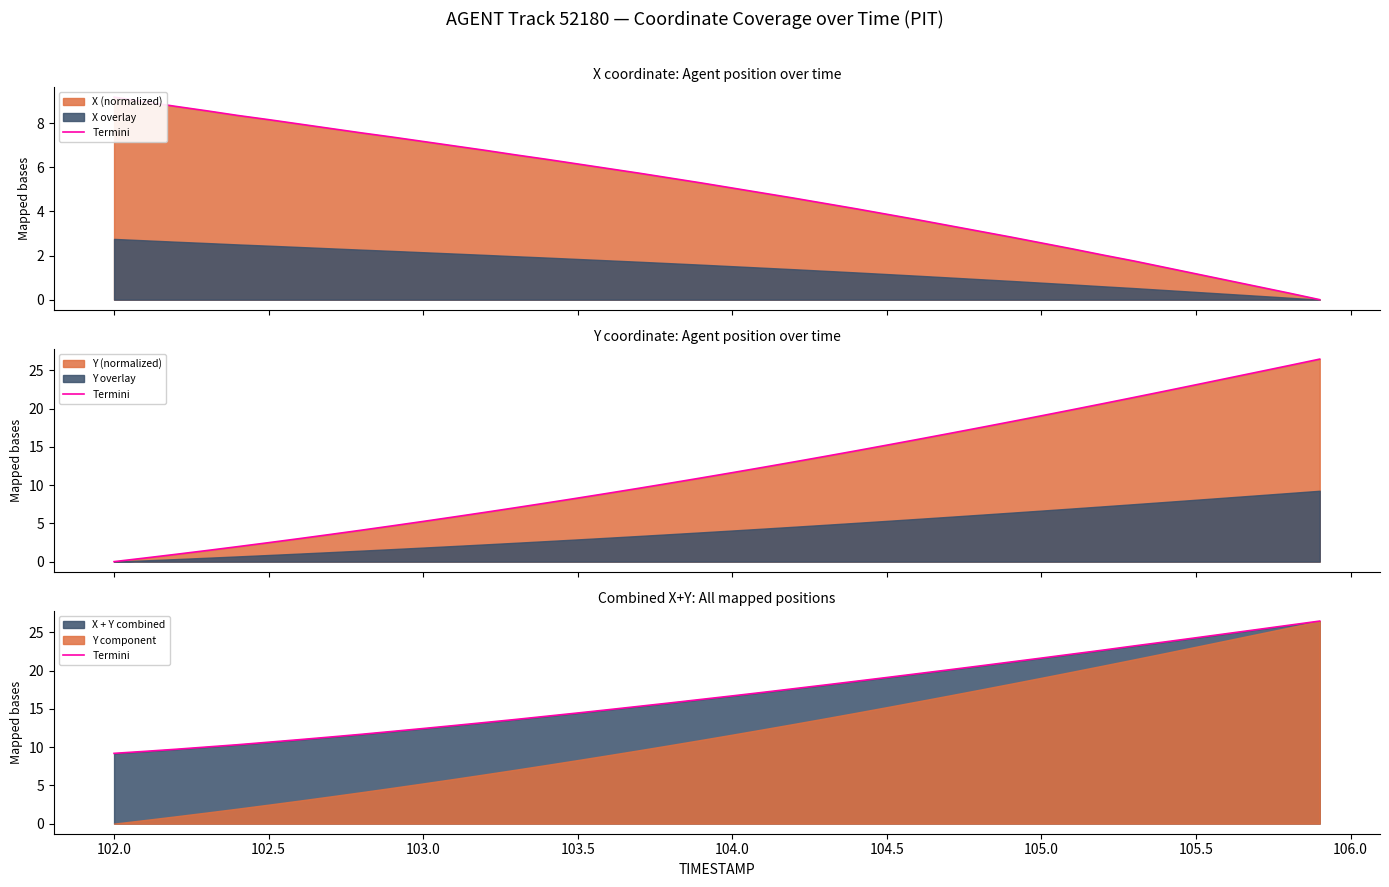

What position from the right is 102.5?

35